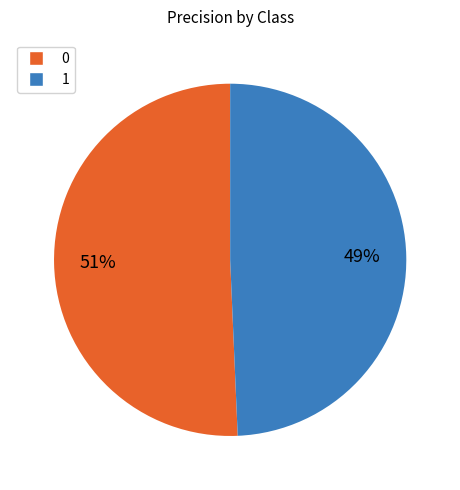

Rank the categories by value from lowest to highest.

1, 0